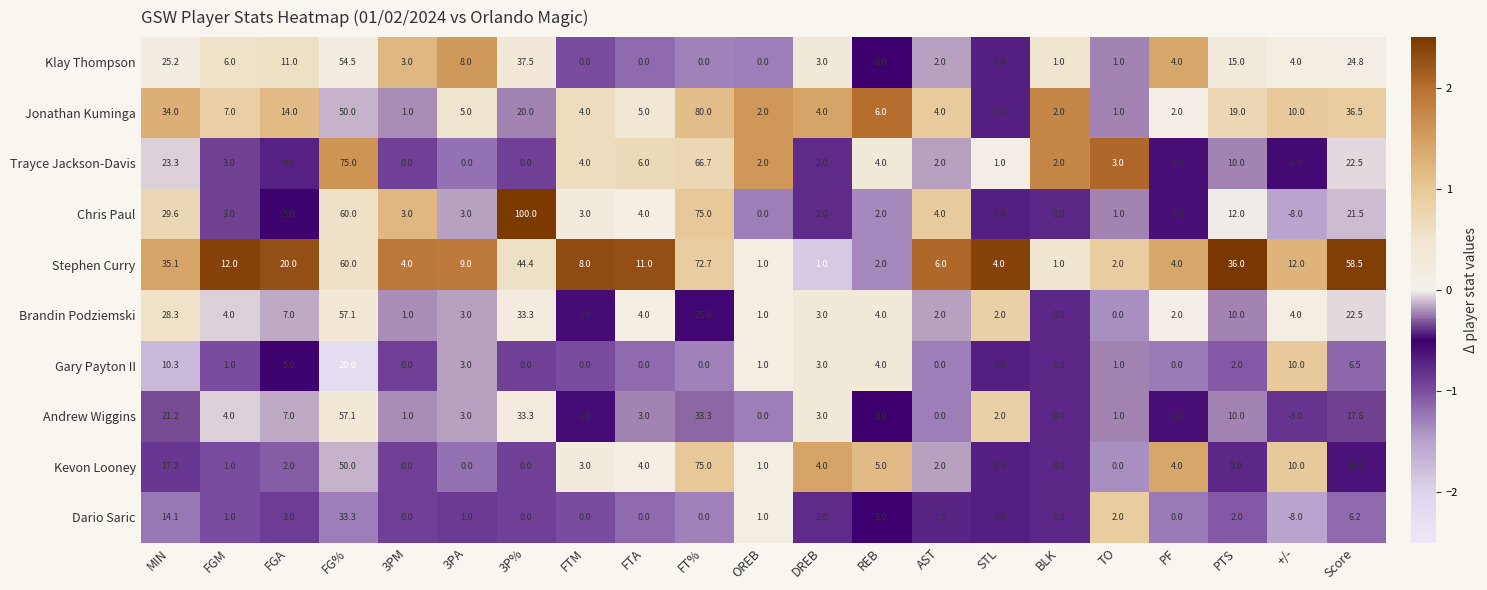

True or false: Brandin Podziemski has a value of 1.0 at OREB.

True